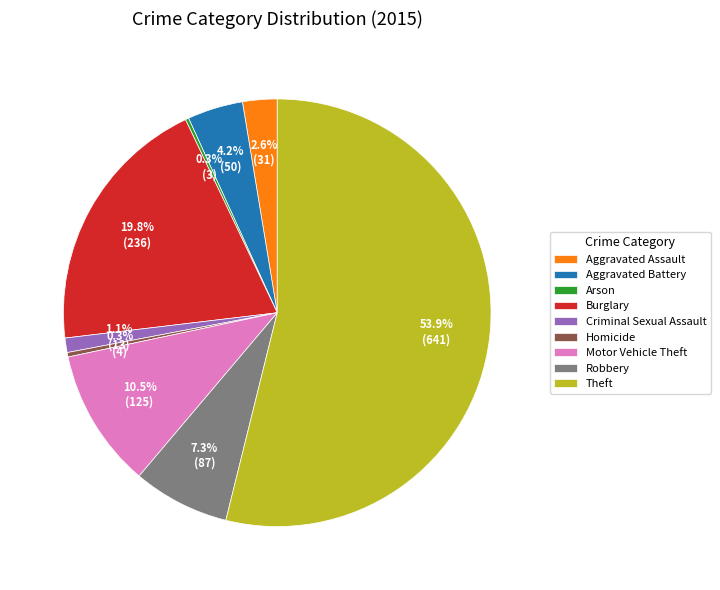

Which slice is the largest?

Theft